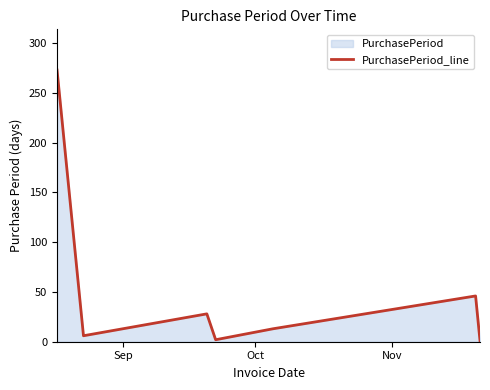

How many interior local peaks (higher than both neighbors) does the data have?

2